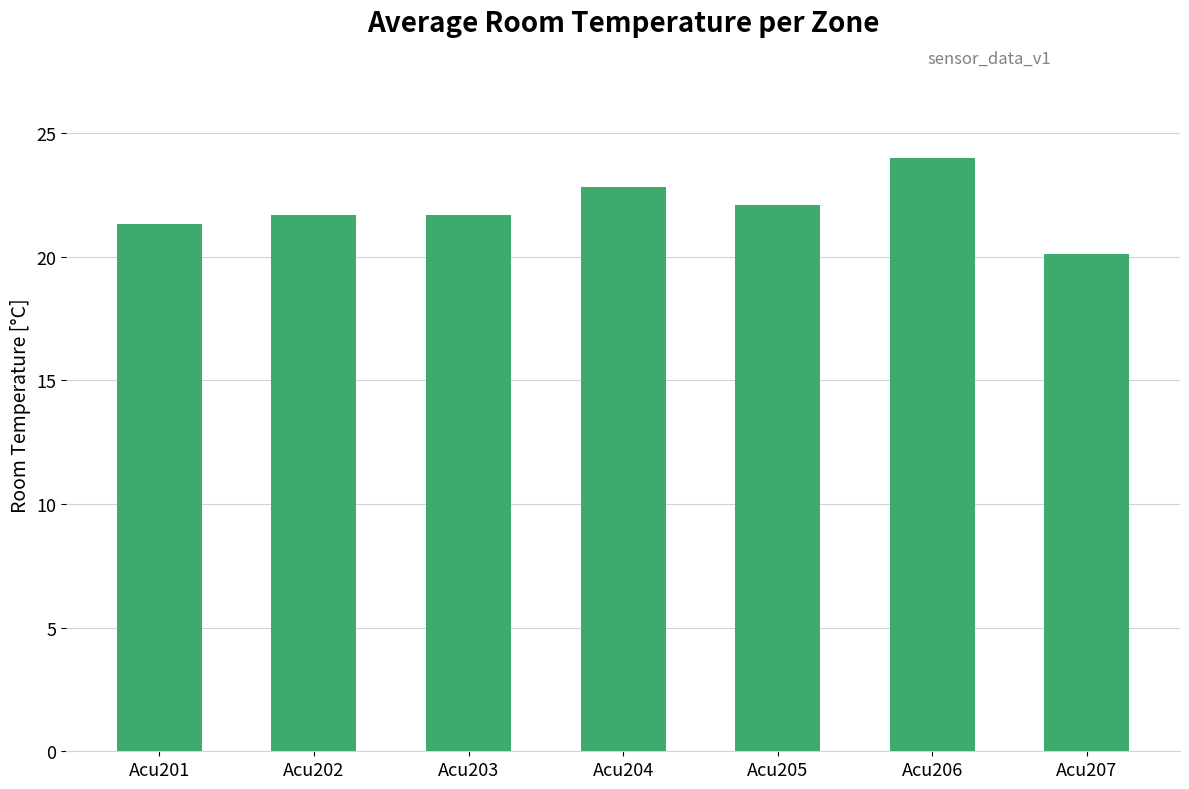

The chart shows a value of 33.7 at Acu201. True or false?

False